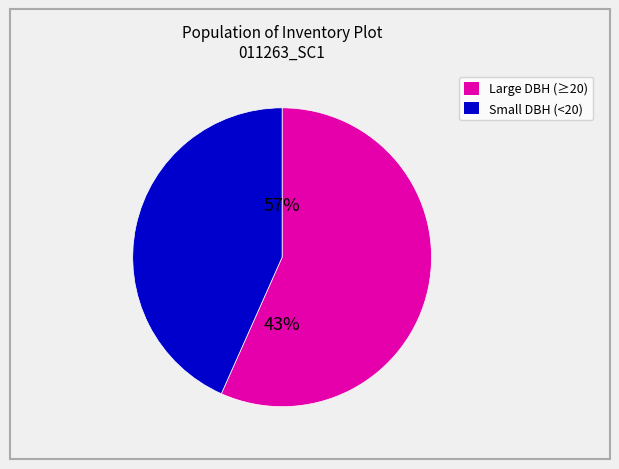

Is 11263009 the majority of the pie?

No